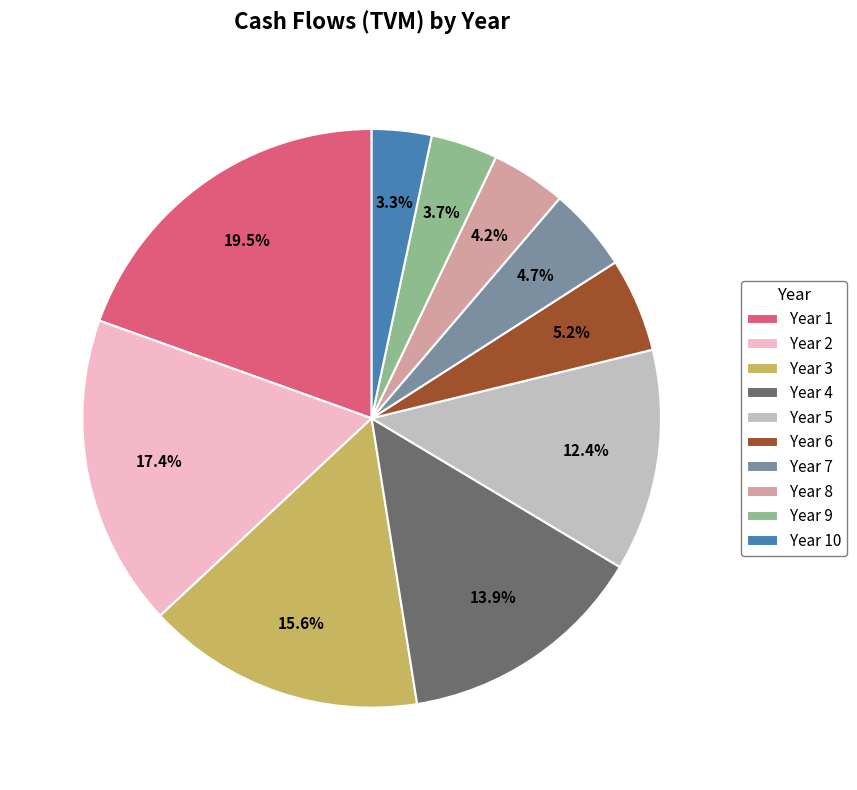

Which has a higher value, Year 6 or Year 9?

Year 6